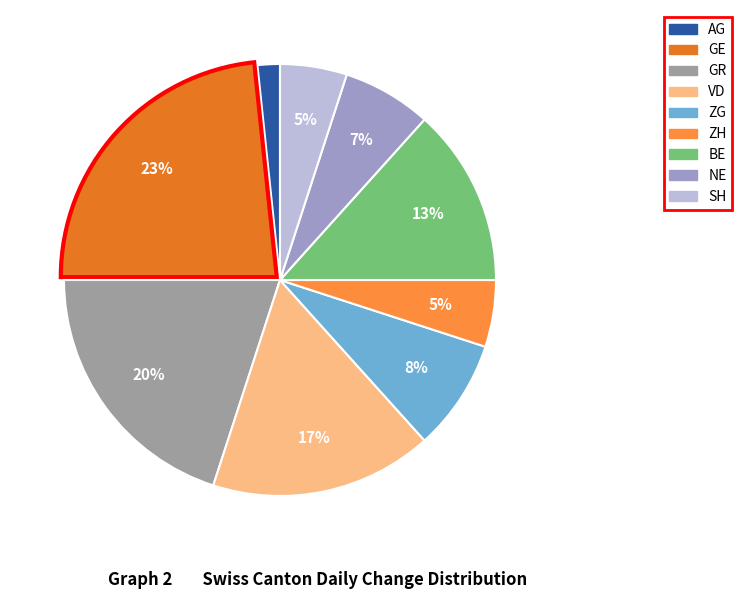

To the nearest percent, what is the average slice percentage?

11%